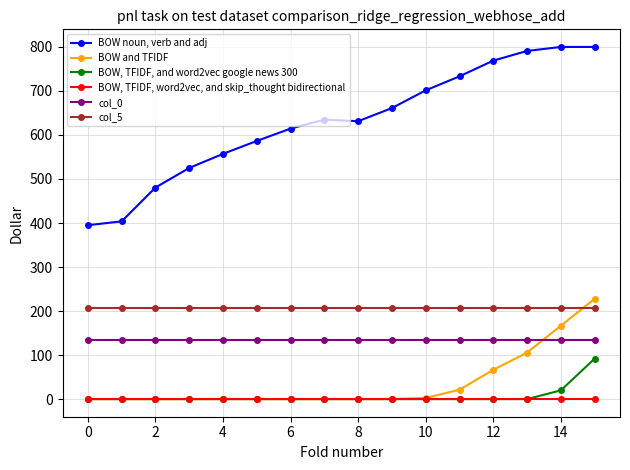

What is the value of the col_5 point at the 10th from the left?

207.9